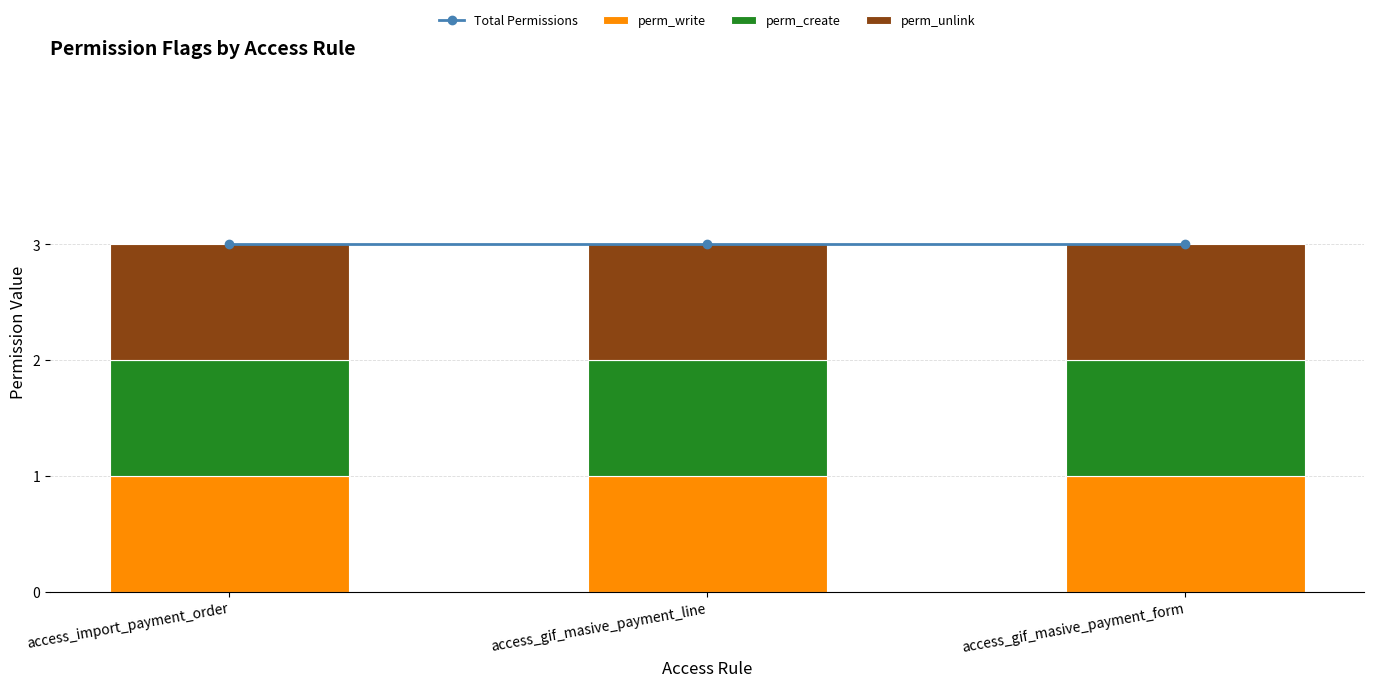

How many series are shown in this chart?

4